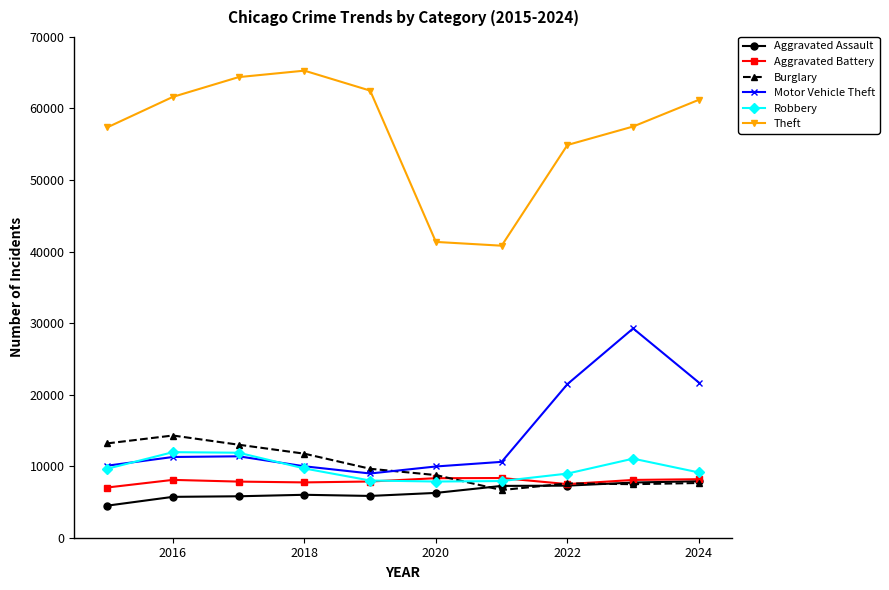

At how many categories does at least one series exceed 32558?

10